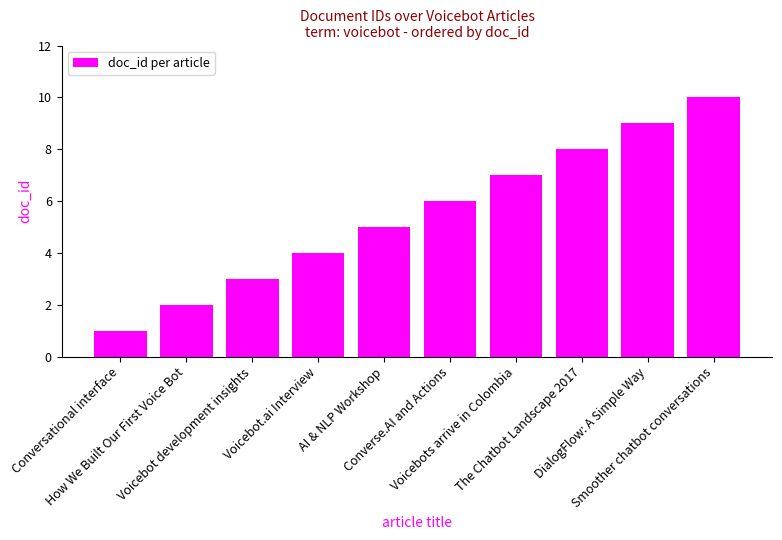

What is the average value?

6